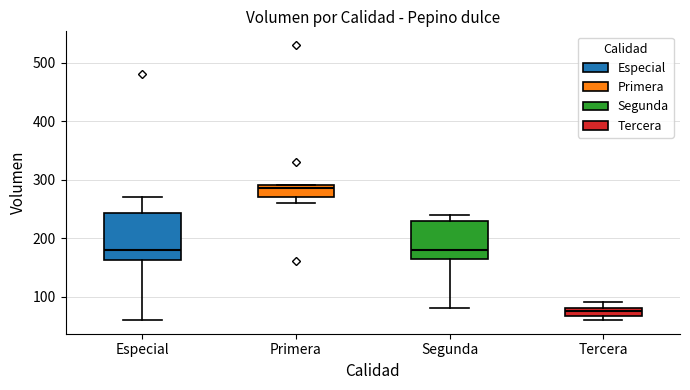

Where is the upper edge of the box for Primera on the y-axis? The values are not printed on the chart, so give them approximately, as read against the axis.

290